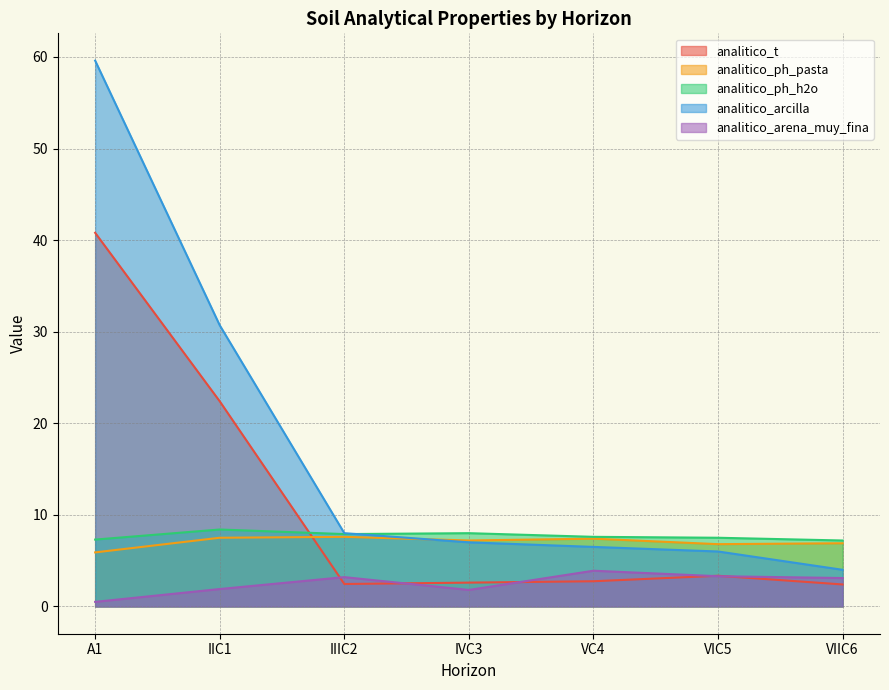

What is the label of the 4th point from the right?

IVC3